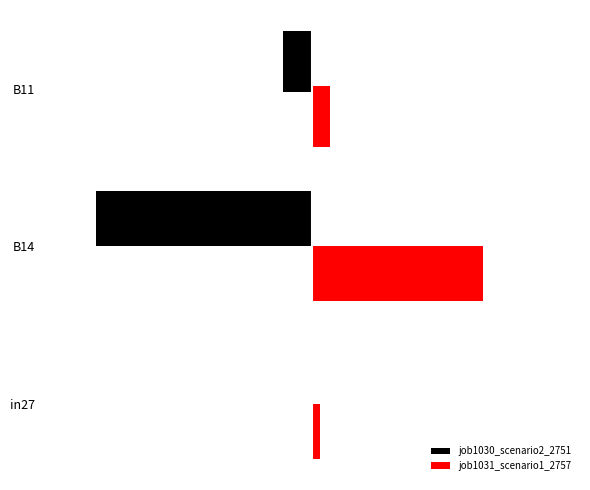

What is the sum of all job1030_scenario2_2751 values?

-0.7